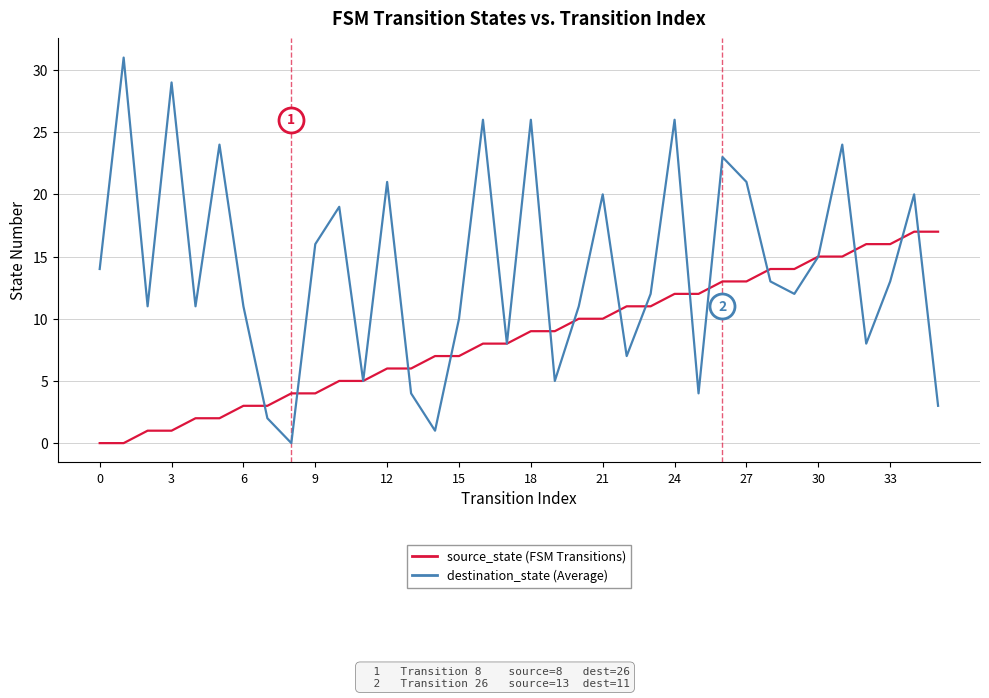

What is the greatest value displayed?

31